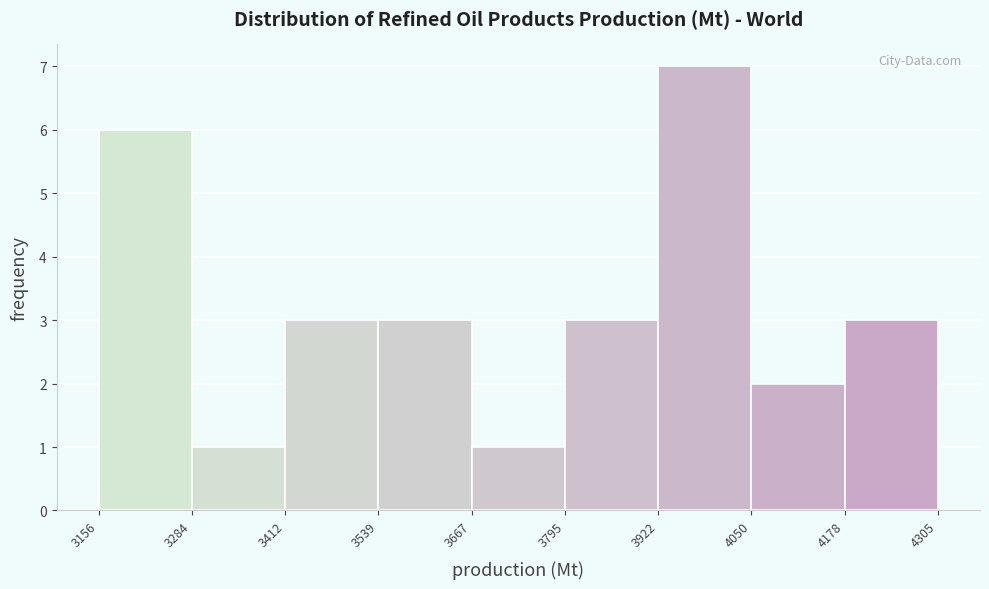

Reading left to right, transcribe this chart: for each bar, give the range it covers on the x-axis and its height. The values are not printed on the chart, so give them approximately, as read against the axis.

3156 to 3284: 6
3284 to 3412: 1
3412 to 3539: 3
3539 to 3667: 3
3667 to 3795: 1
3795 to 3922: 3
3922 to 4050: 7
4050 to 4178: 2
4178 to 4305: 3